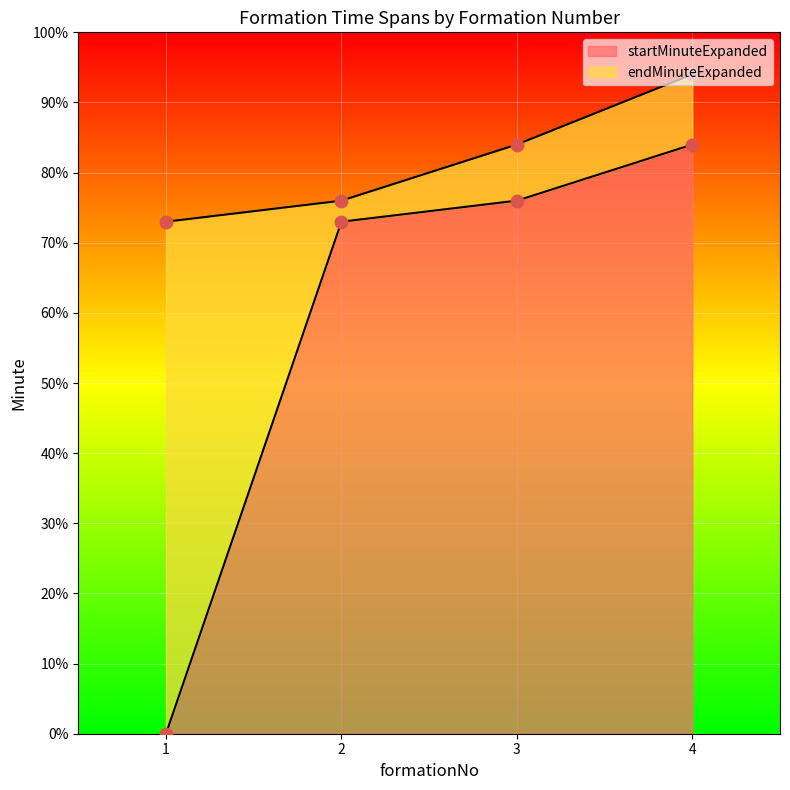

Is the value of startMinuteExpanded at 3 greater than the value of endMinuteExpanded at 1?

Yes